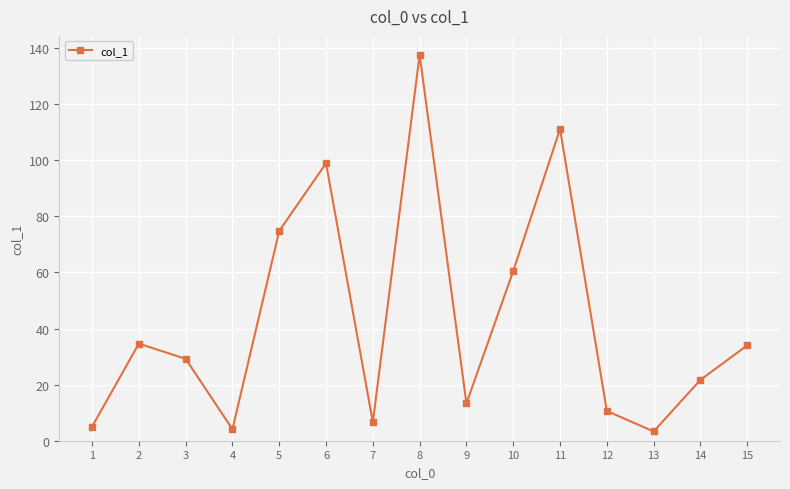

What is the change in value from 2 to 6?

+64.3